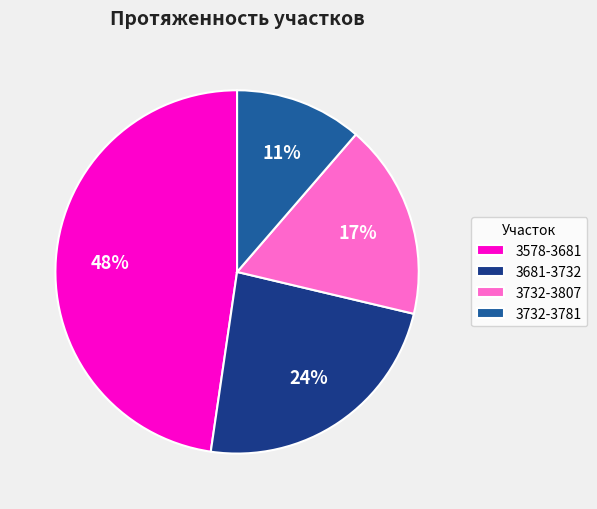

Combined, do 3732-3781 and 3681-3732 account for over 50%?

No